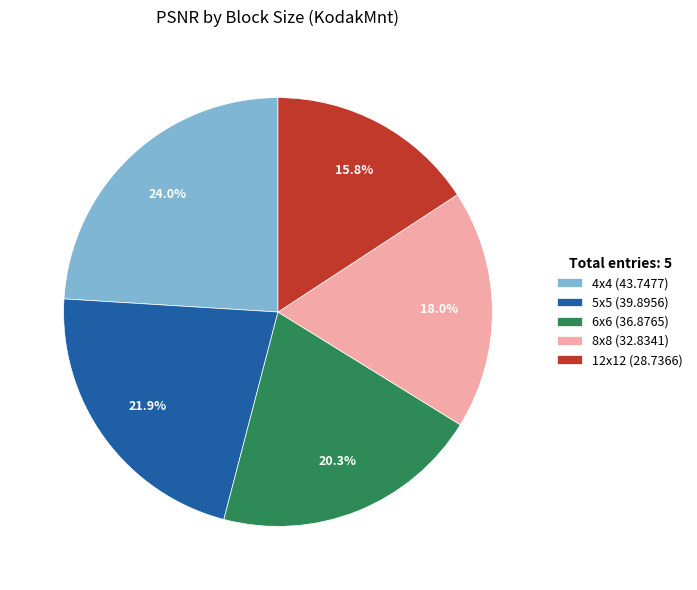

How many slices are in this pie chart?

5